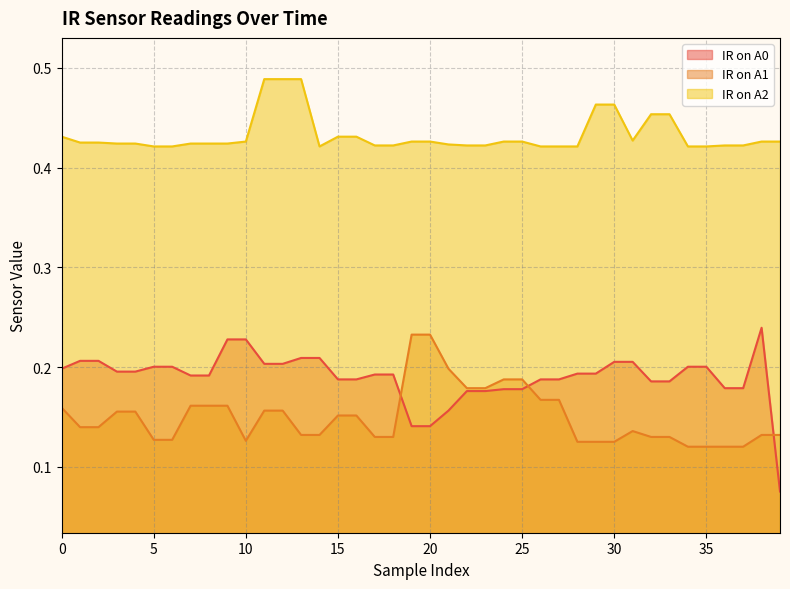

Which has a higher value, 13 or 22?

13